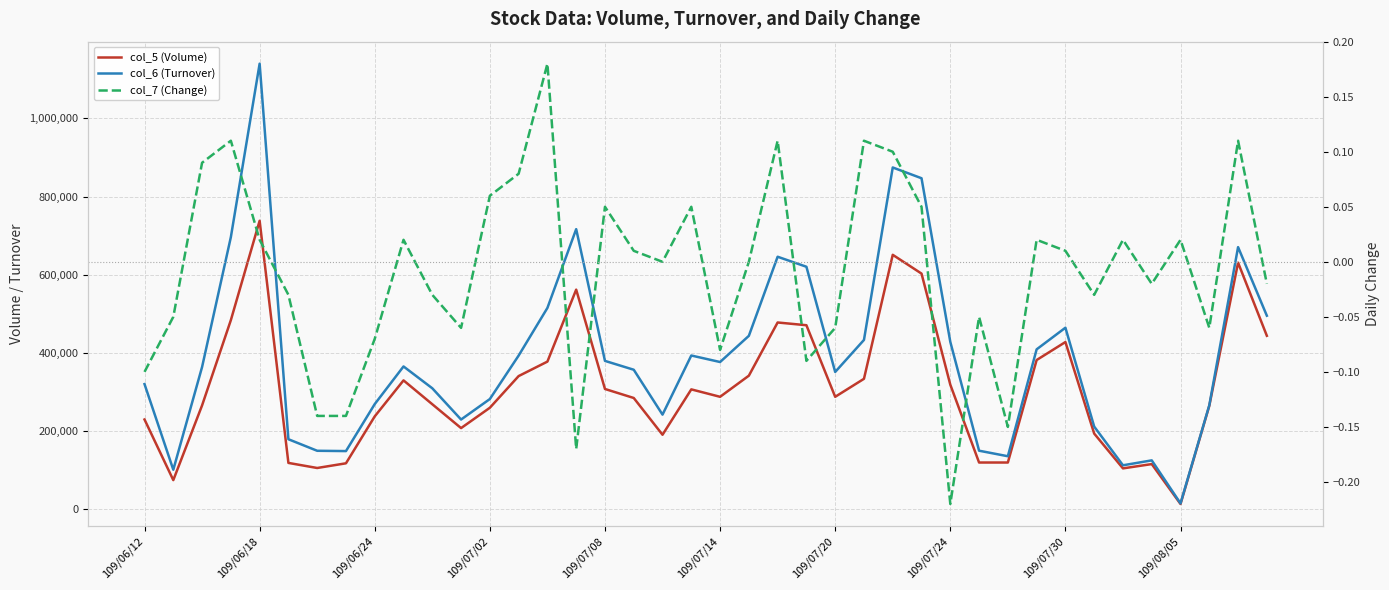

True or false: col_5 (Volume) and col_6 (Turnover) intersect in this chart.

False